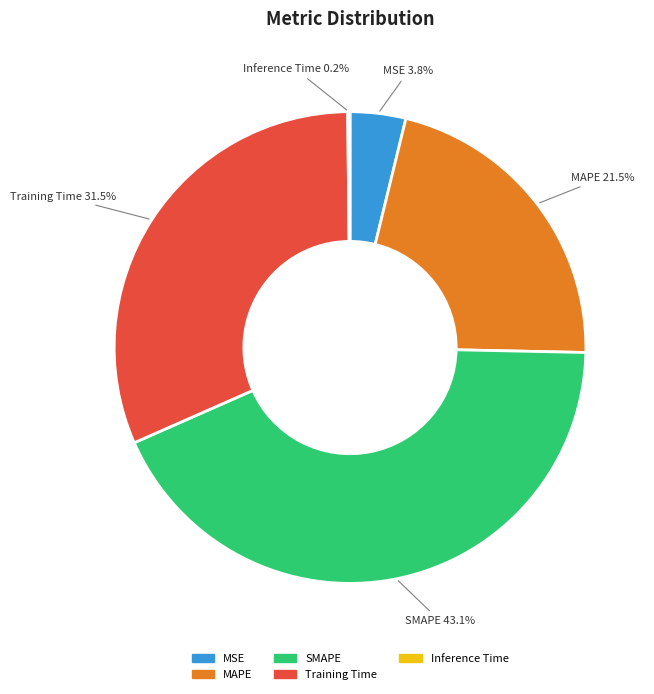

Which slice is the largest?

SMAPE